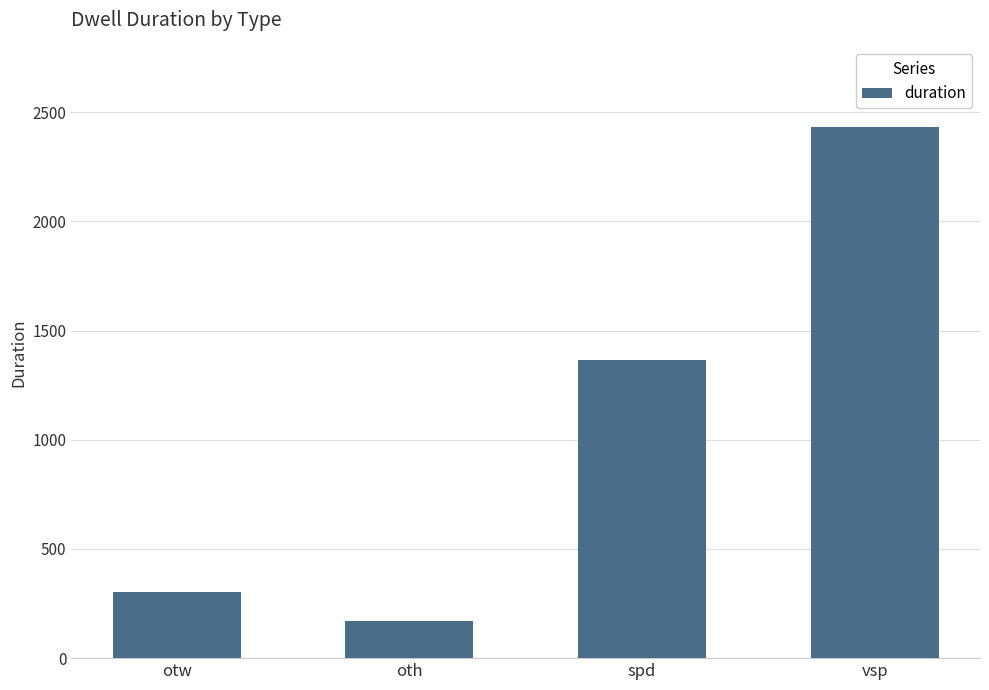

The chart shows a value of 301 at otw. True or false?

True